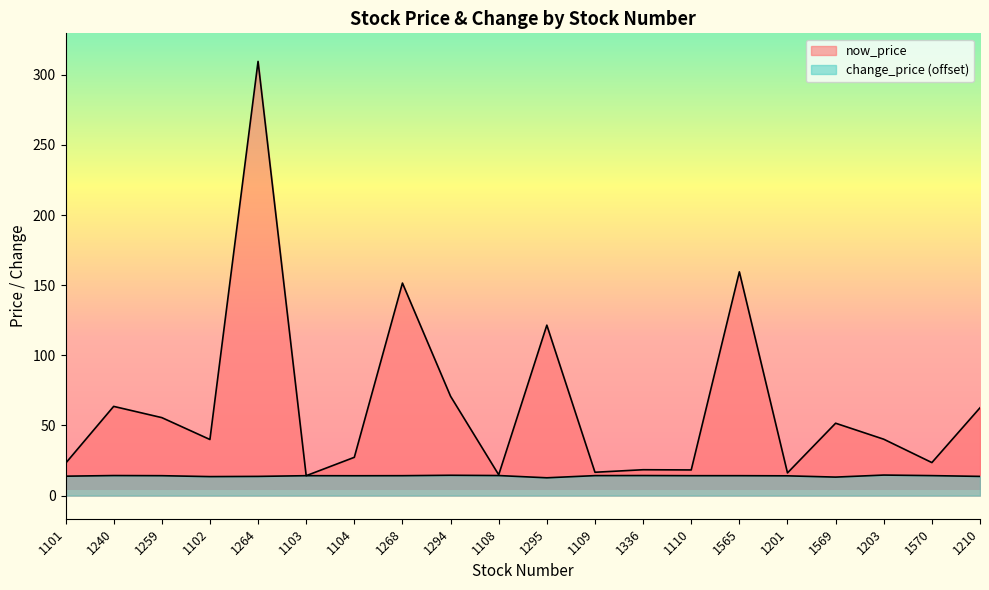

Where does the now_price series first go above 40?

1240